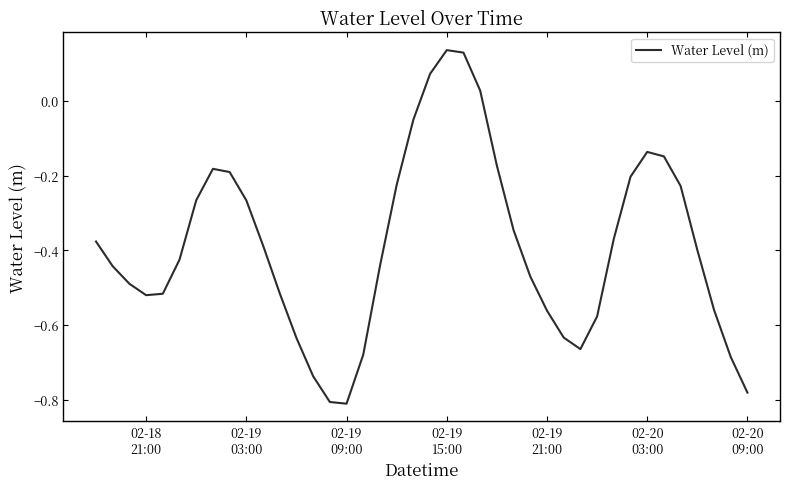

What is the difference between the maximum and minimum values?

0.9